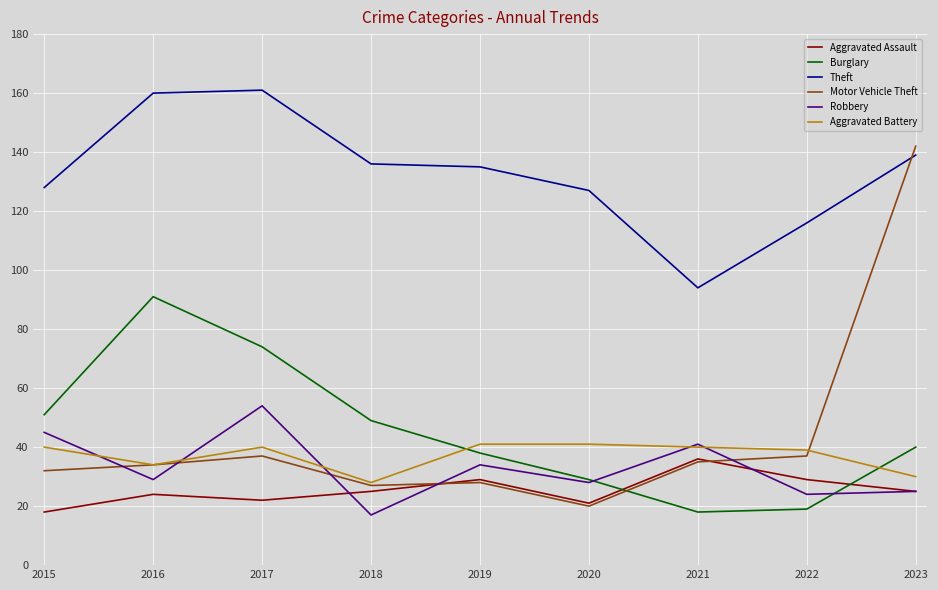

Reading right to left, transcribe all the data shown in this chart.

Aggravated Assault: 25	29	36	21	29	25	22	24	18
Burglary: 40	19	18	29	38	49	74	91	51
Theft: 139	116	94	127	135	136	161	160	128
Motor Vehicle Theft: 142	37	35	20	28	27	37	34	32
Robbery: 25	24	41	28	34	17	54	29	45
Aggravated Battery: 30	39	40	41	41	28	40	34	40